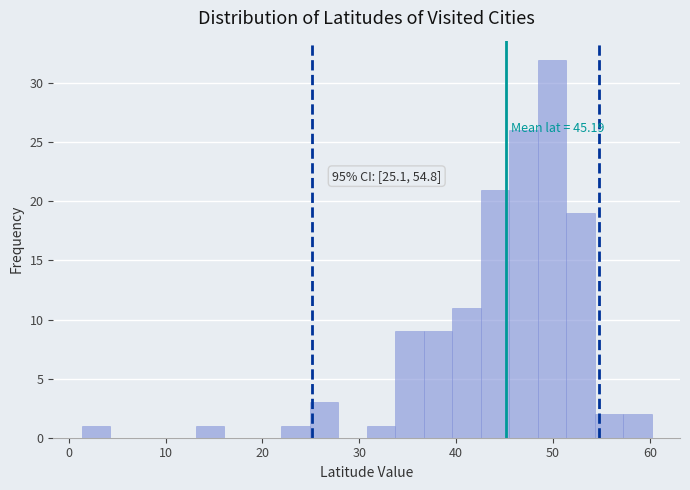

Read against the x-axis, roughly where is the centre of the tallest bar?

50